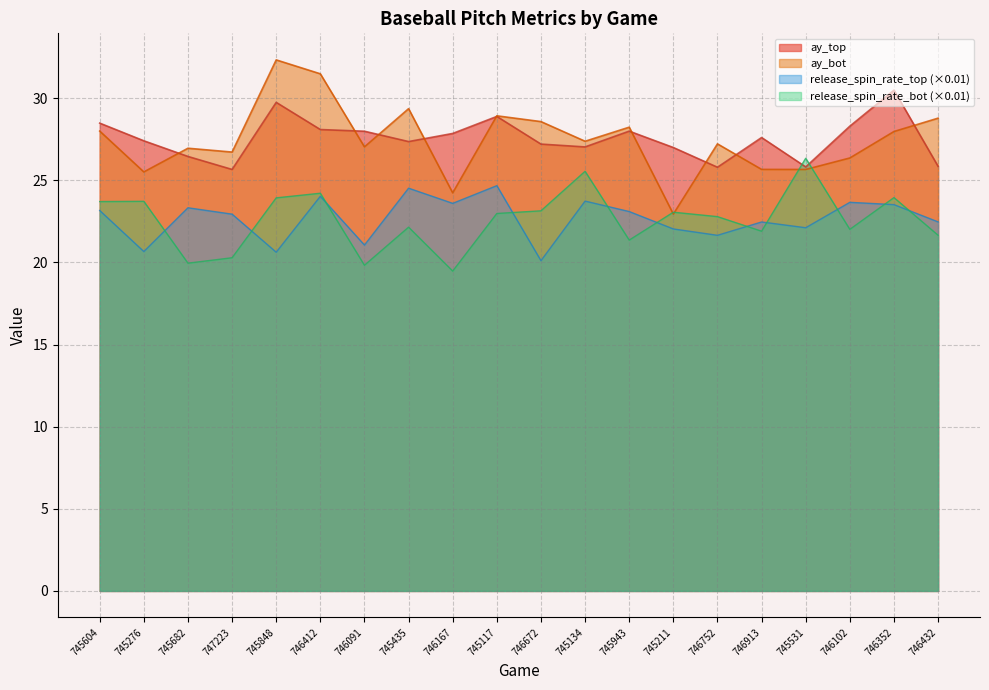

How many distinct data groups are displayed?

4